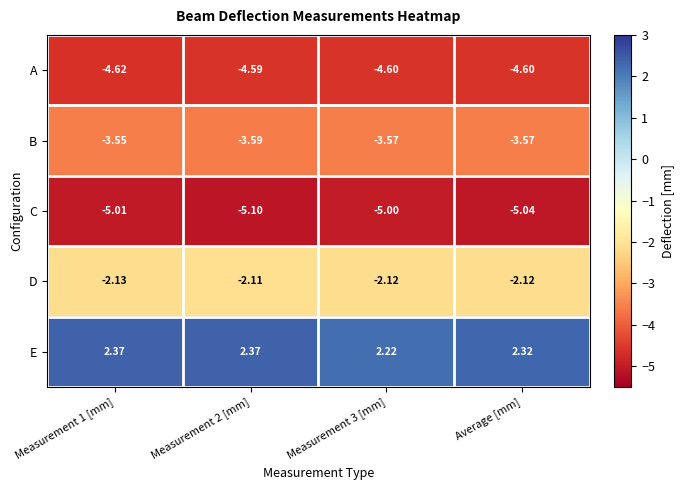

Rank the series by their maximum value, from lowest to highest.

C, A, B, D, E